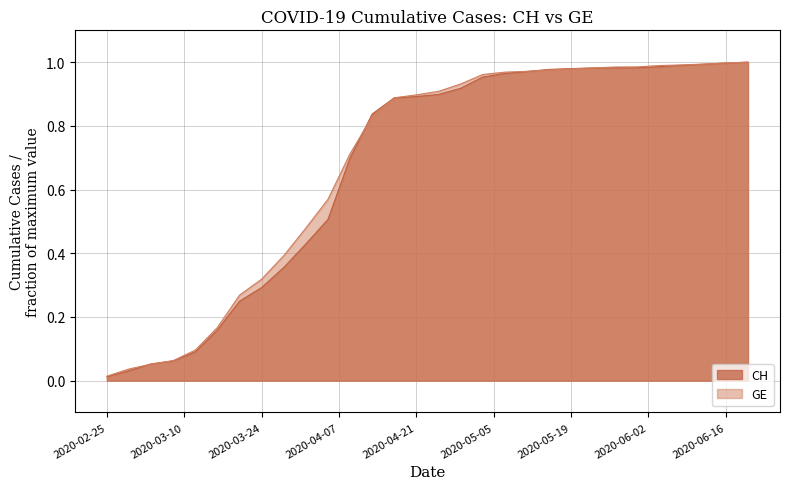

Is it true that GE equals 0.9 at 2020-04-25?

True